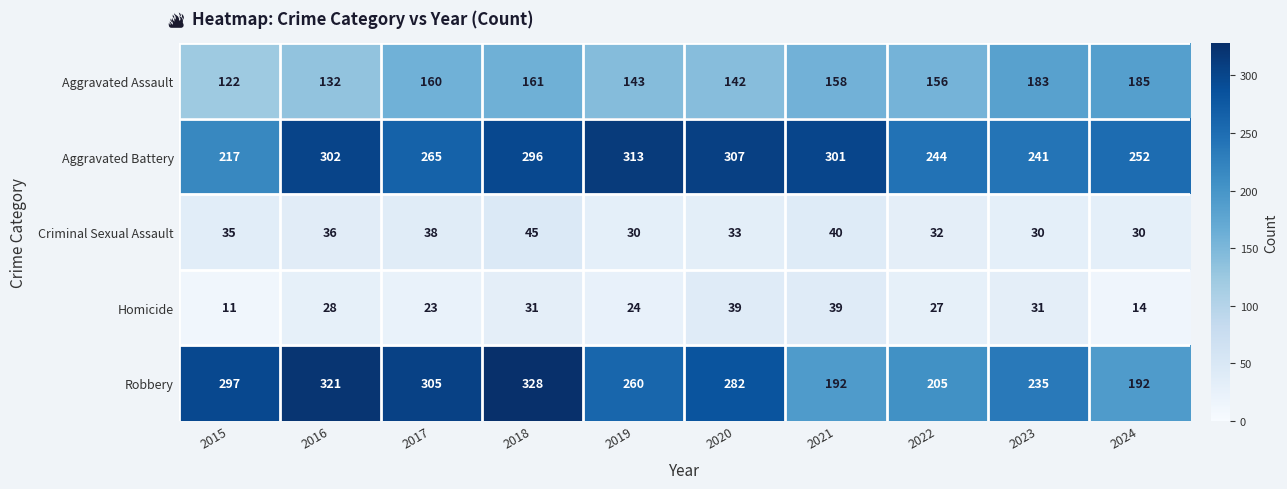

Which series has the largest range (max minus min)?

Robbery